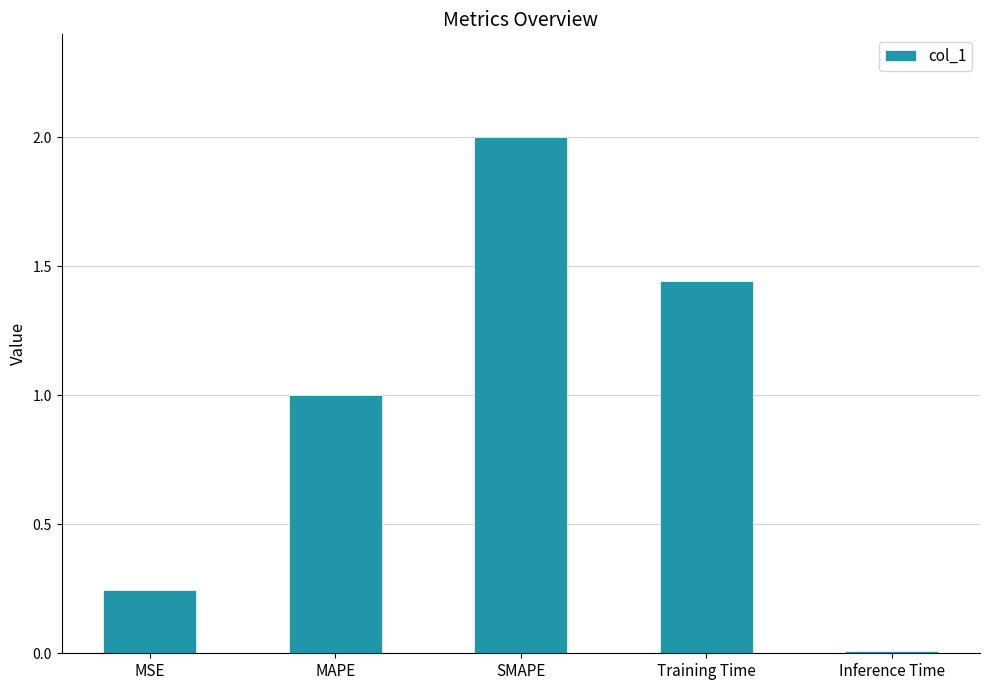

List the labels in order of value, smallest first.

Inference Time, MSE, MAPE, Training Time, SMAPE